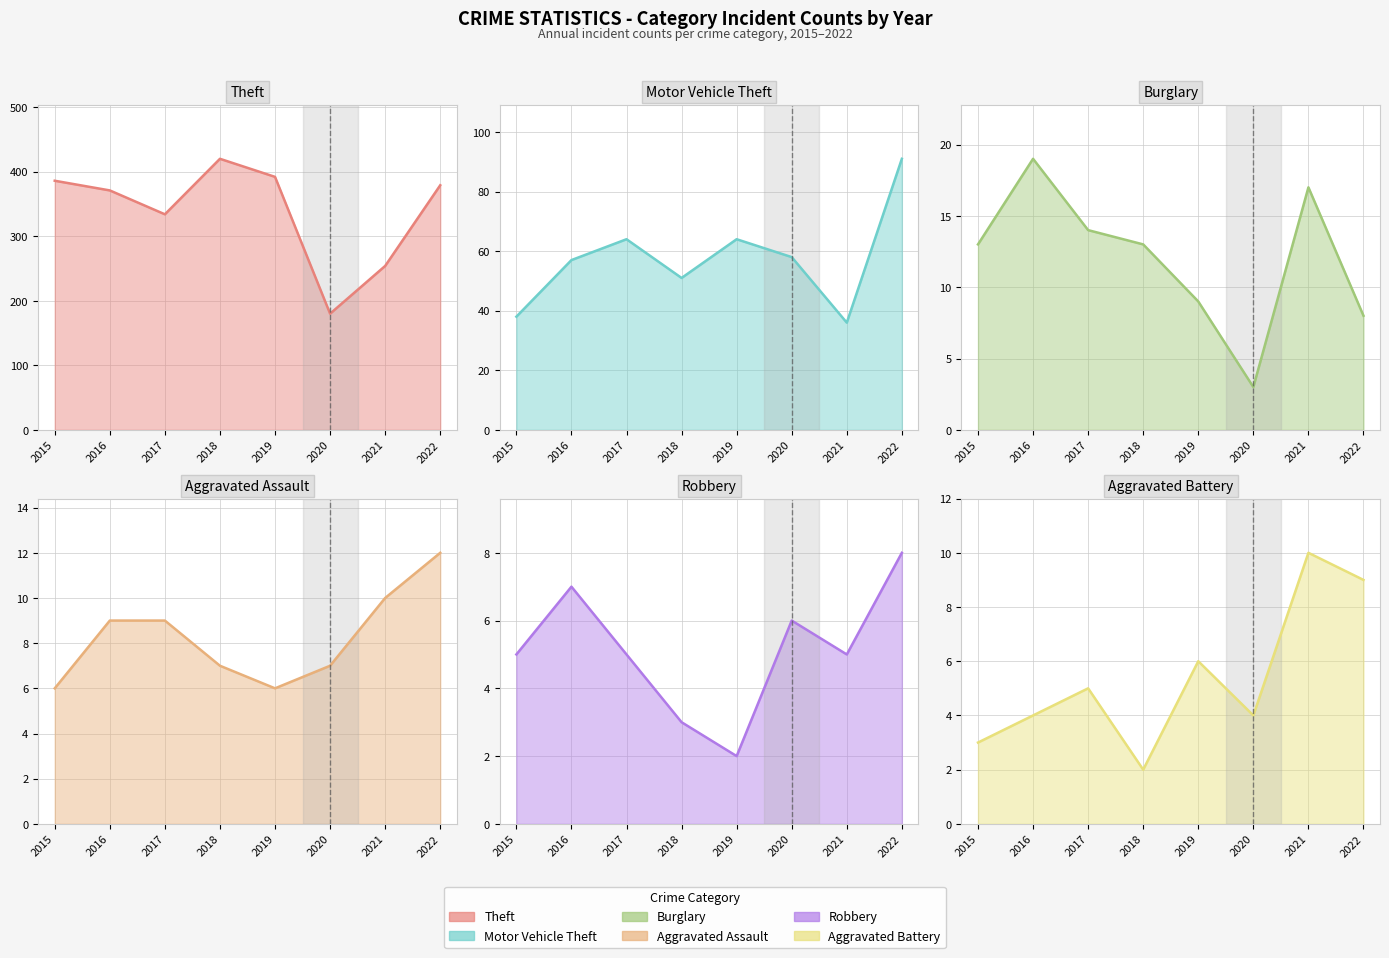

What is the difference between the maximum and minimum values in the Theft series?

240